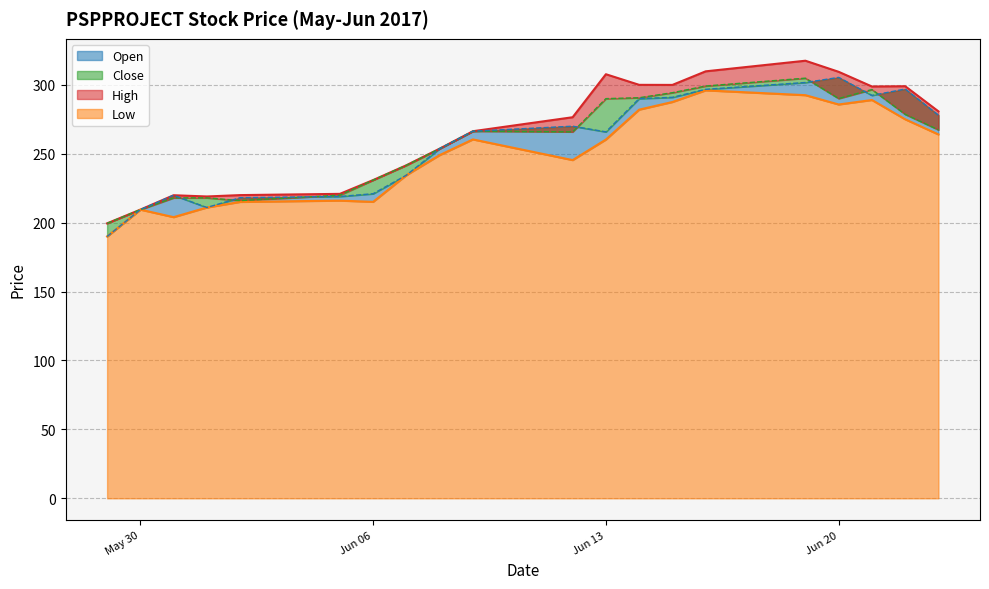

In Low, how many points are lower than both neighbors (excluding endpoints)?

4